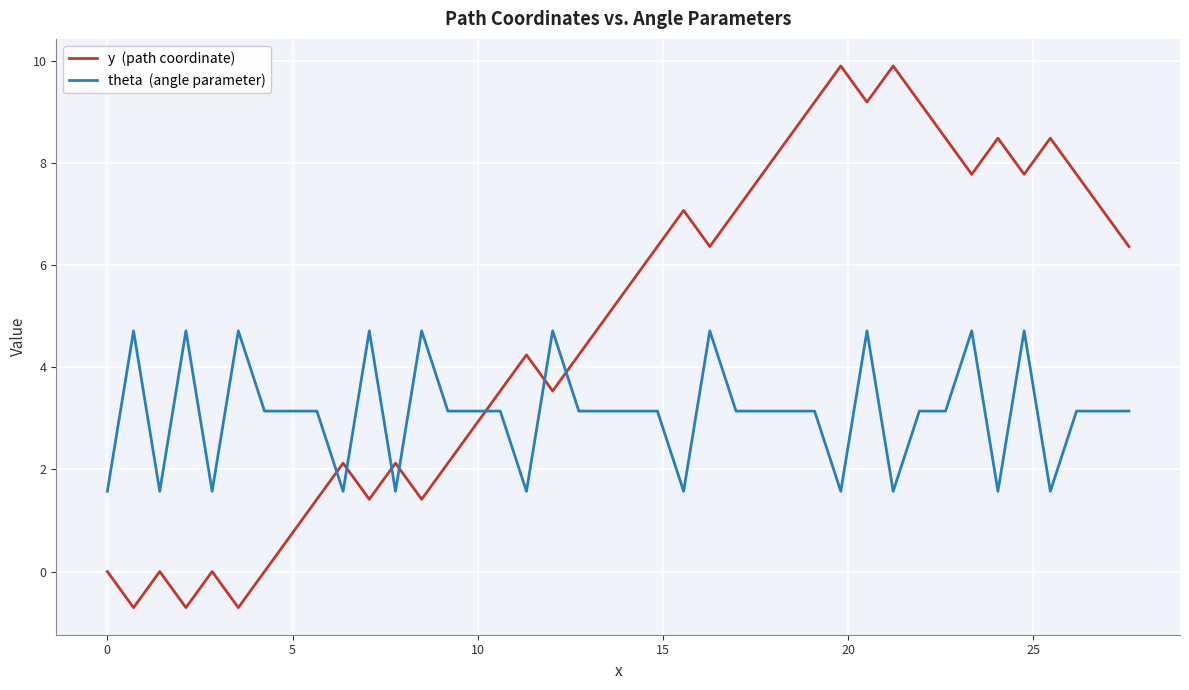

What is the minimum value shown in the chart?

-0.7